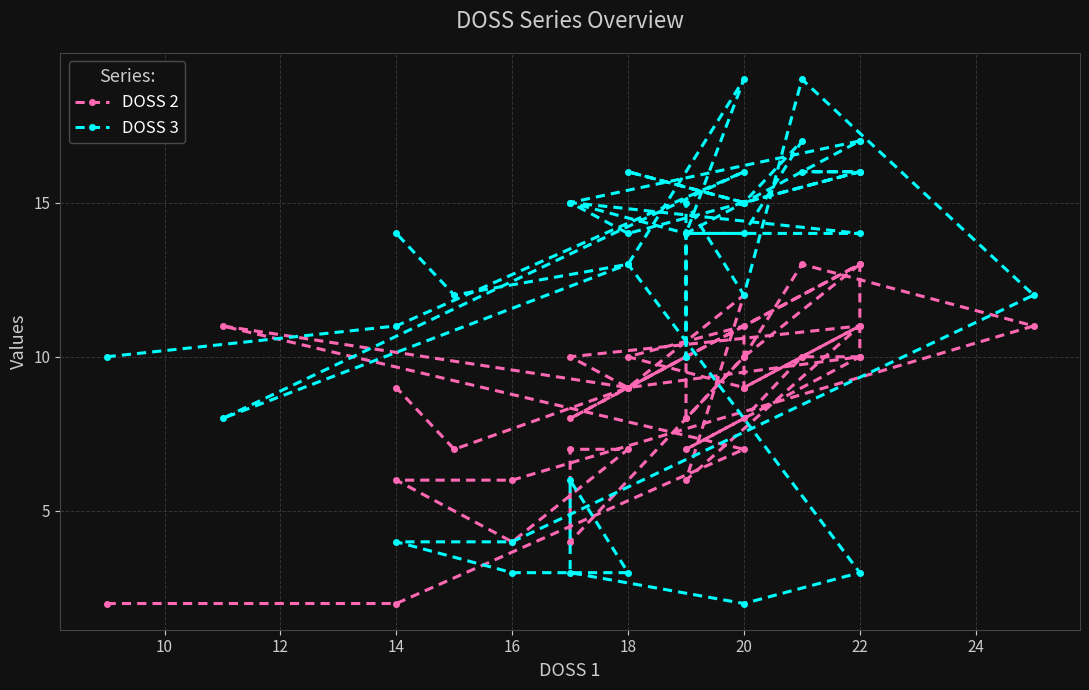

Where is the first local minimum for DOSS 3?

14